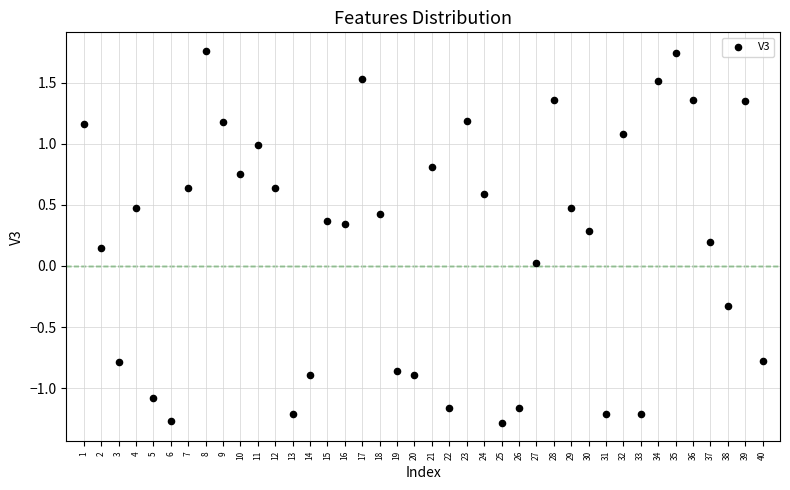

What is the range of Y values (max minus min)?

3.0